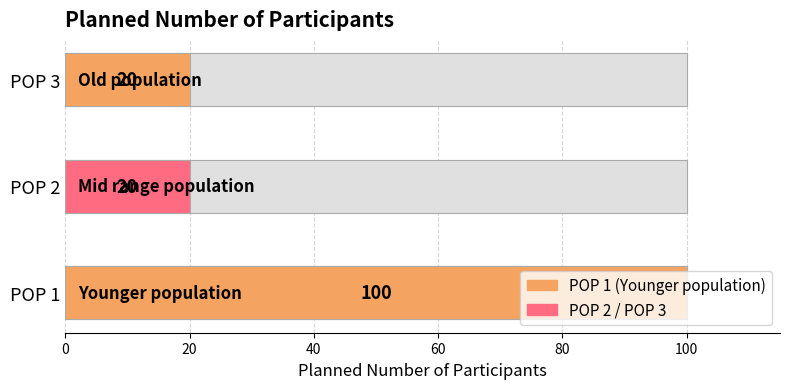

The value at POP 3 is 10. True or false?

False